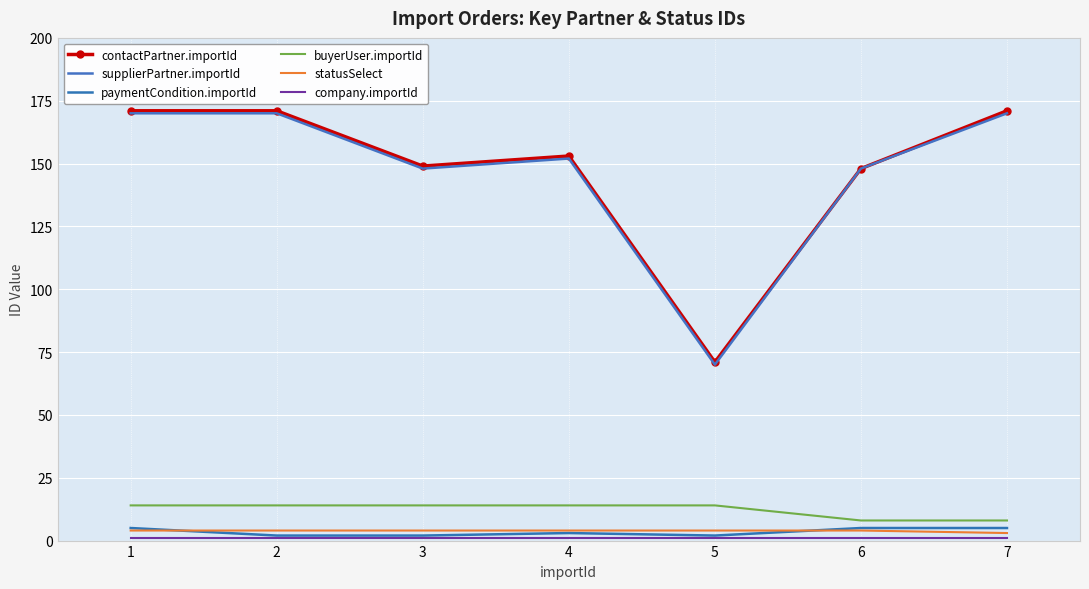

At which label is paymentCondition.importId closest to 3?

4